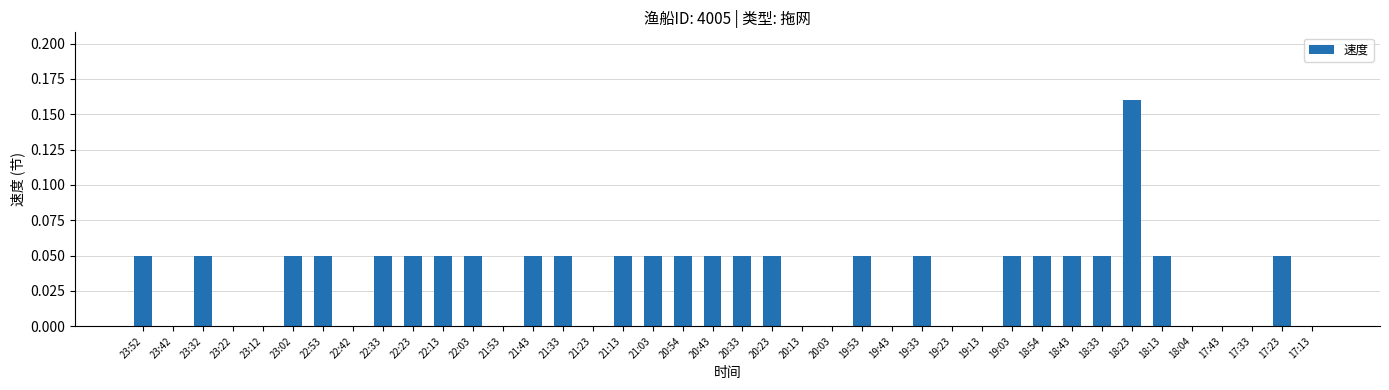

Between 20:13 and 18:33, which is larger?

18:33